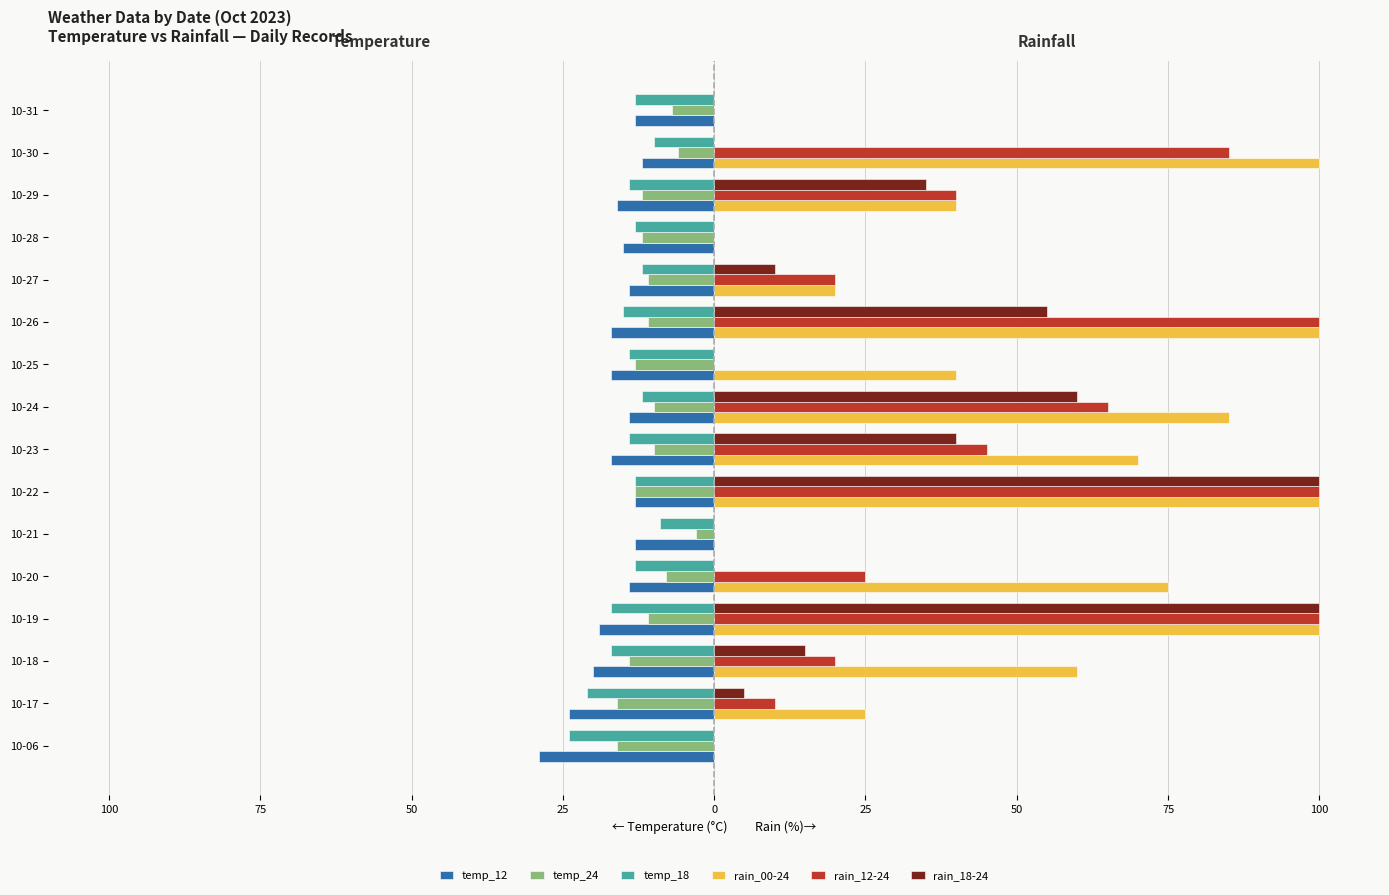

What is the difference between the maximum and minimum values in the temp_18 series?

15